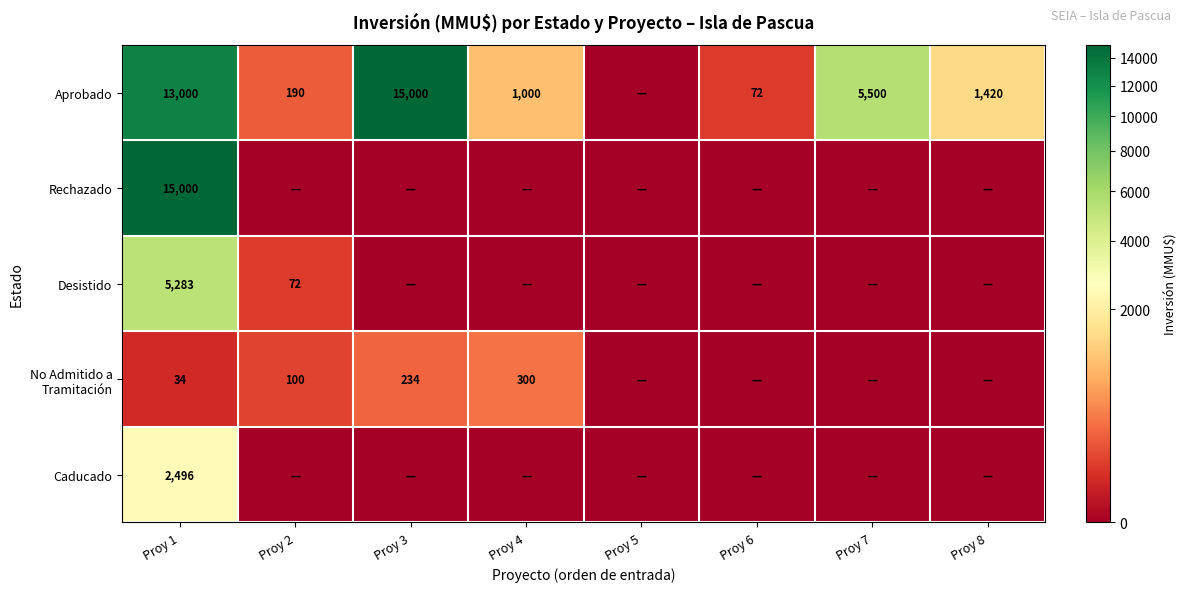

The value of Desistido at Proy 1 is 2034. True or false?

False